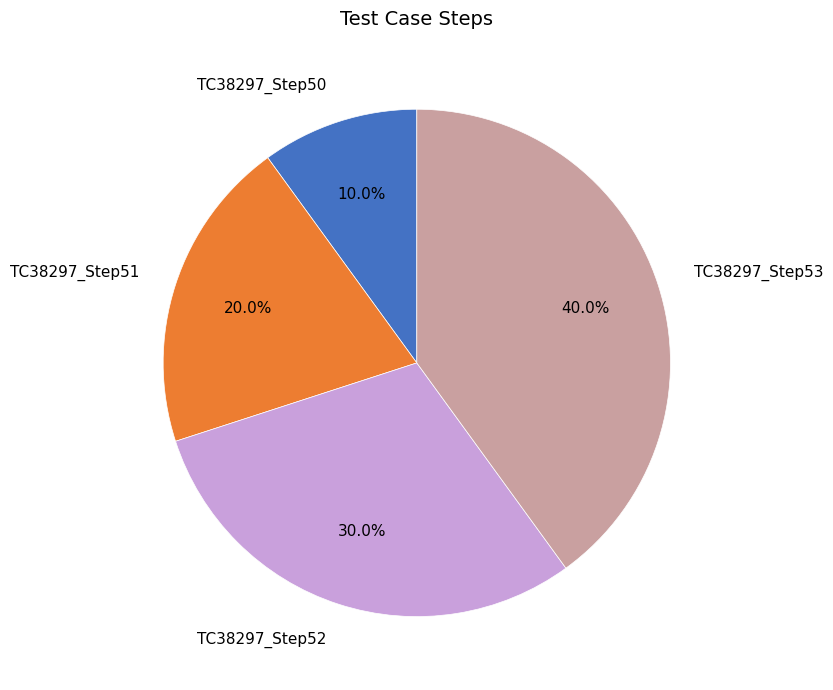

How many slices are in this pie chart?

4